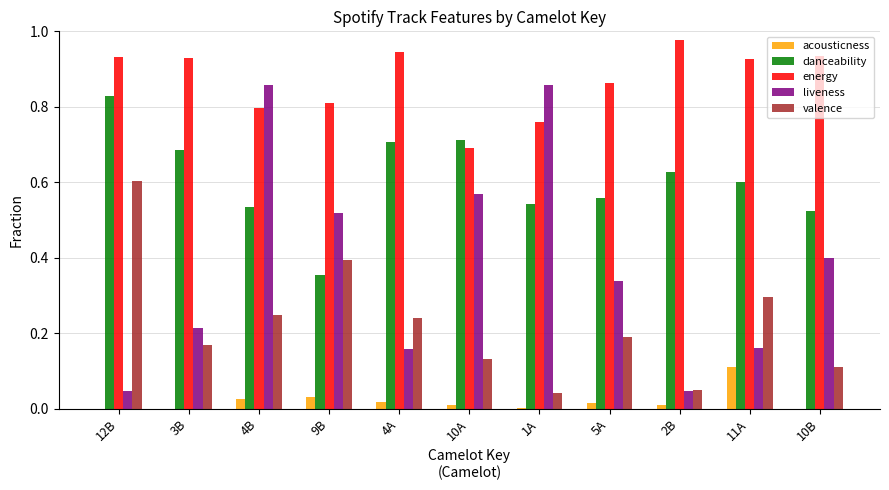

What is the total value across all series at 4B?

2.5